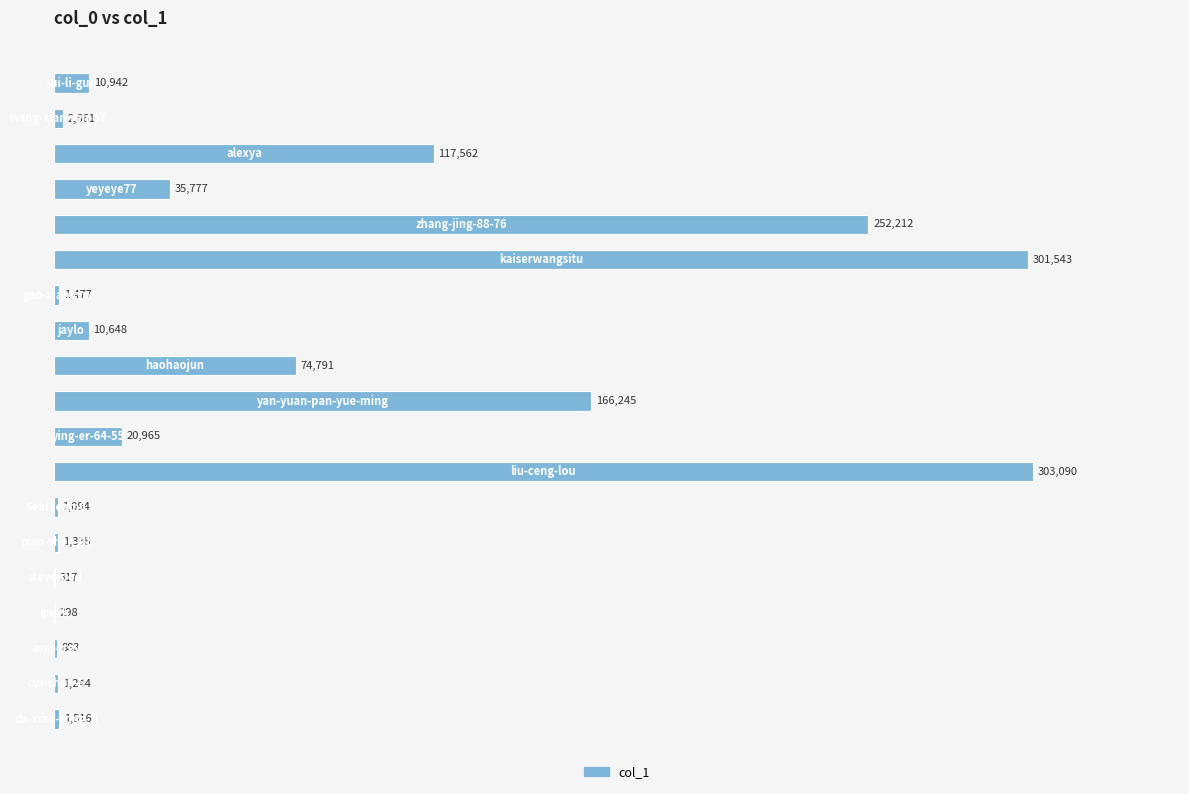

What is the sum of all values?

1304600